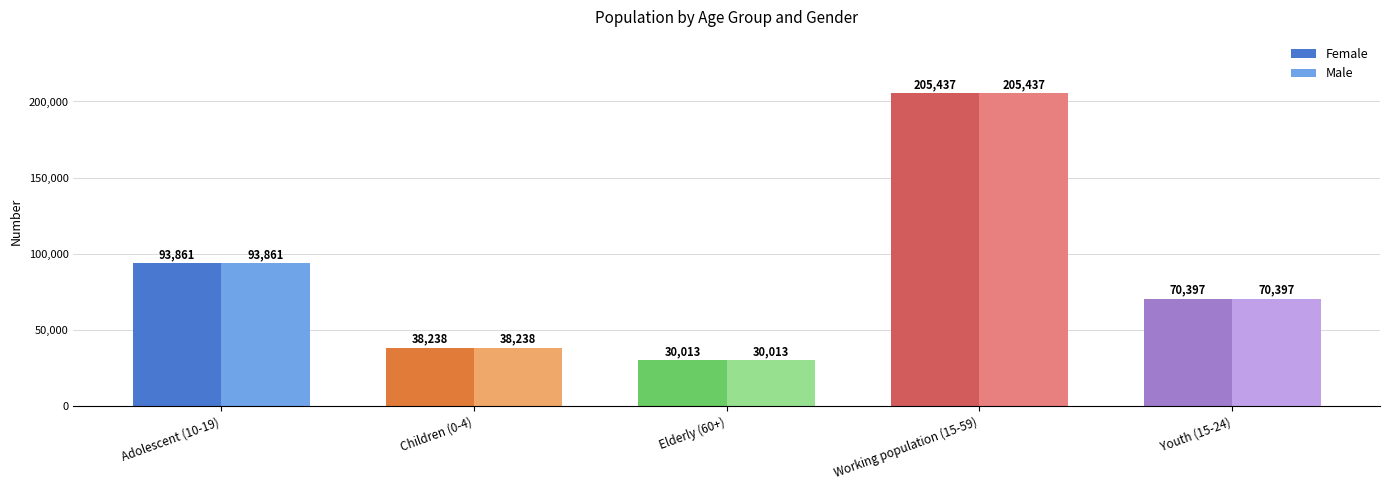

List the labels in order of Male value, smallest first.

Elderly (60+), Children (0-4), Youth (15-24), Adolescent (10-19), Working population (15-59)